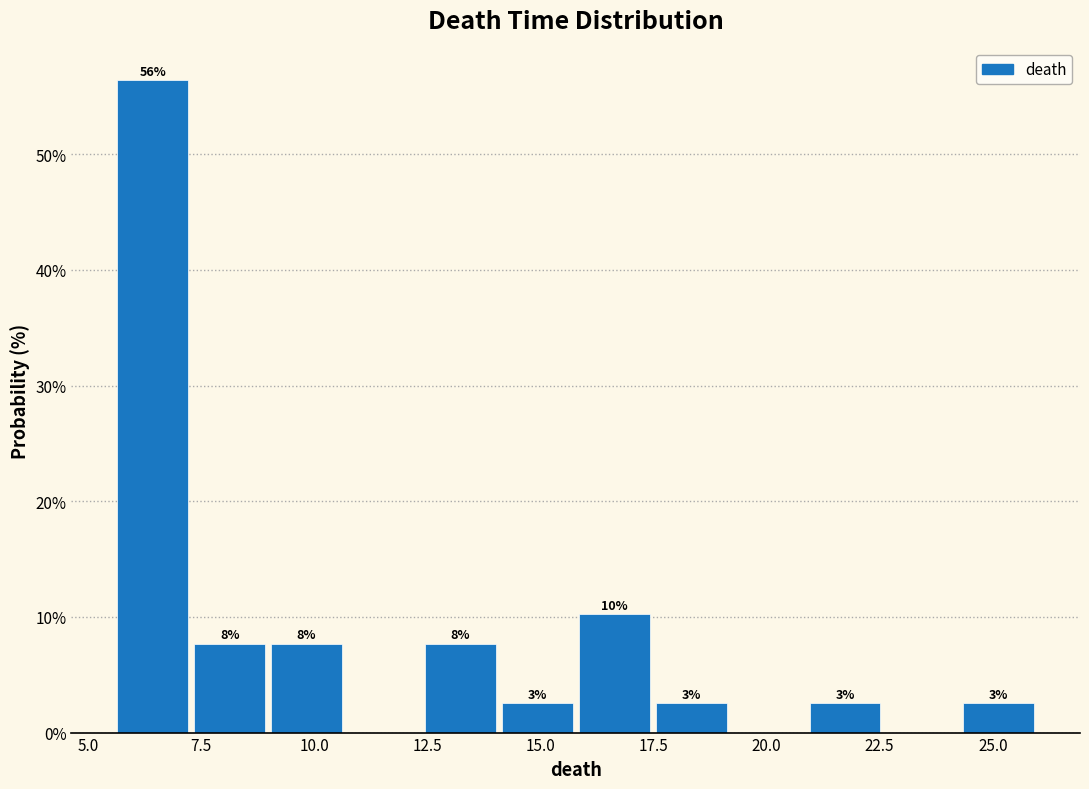

Read against the x-axis, roughly where is the centre of the tallest bar?

6.5